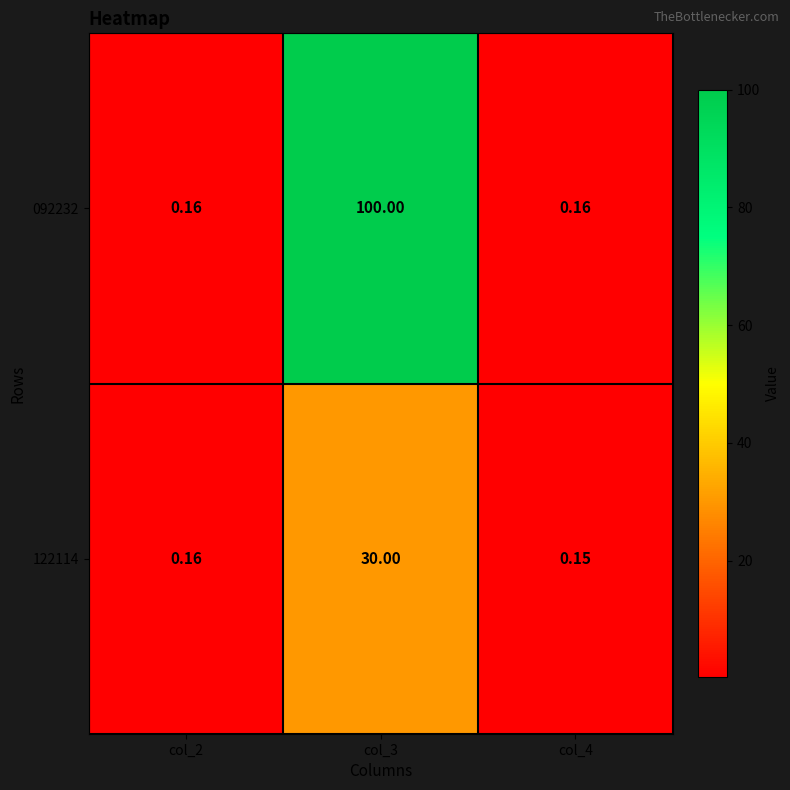

Is the value of 092232 at col_2 greater than the value of 122114 at col_3?

No